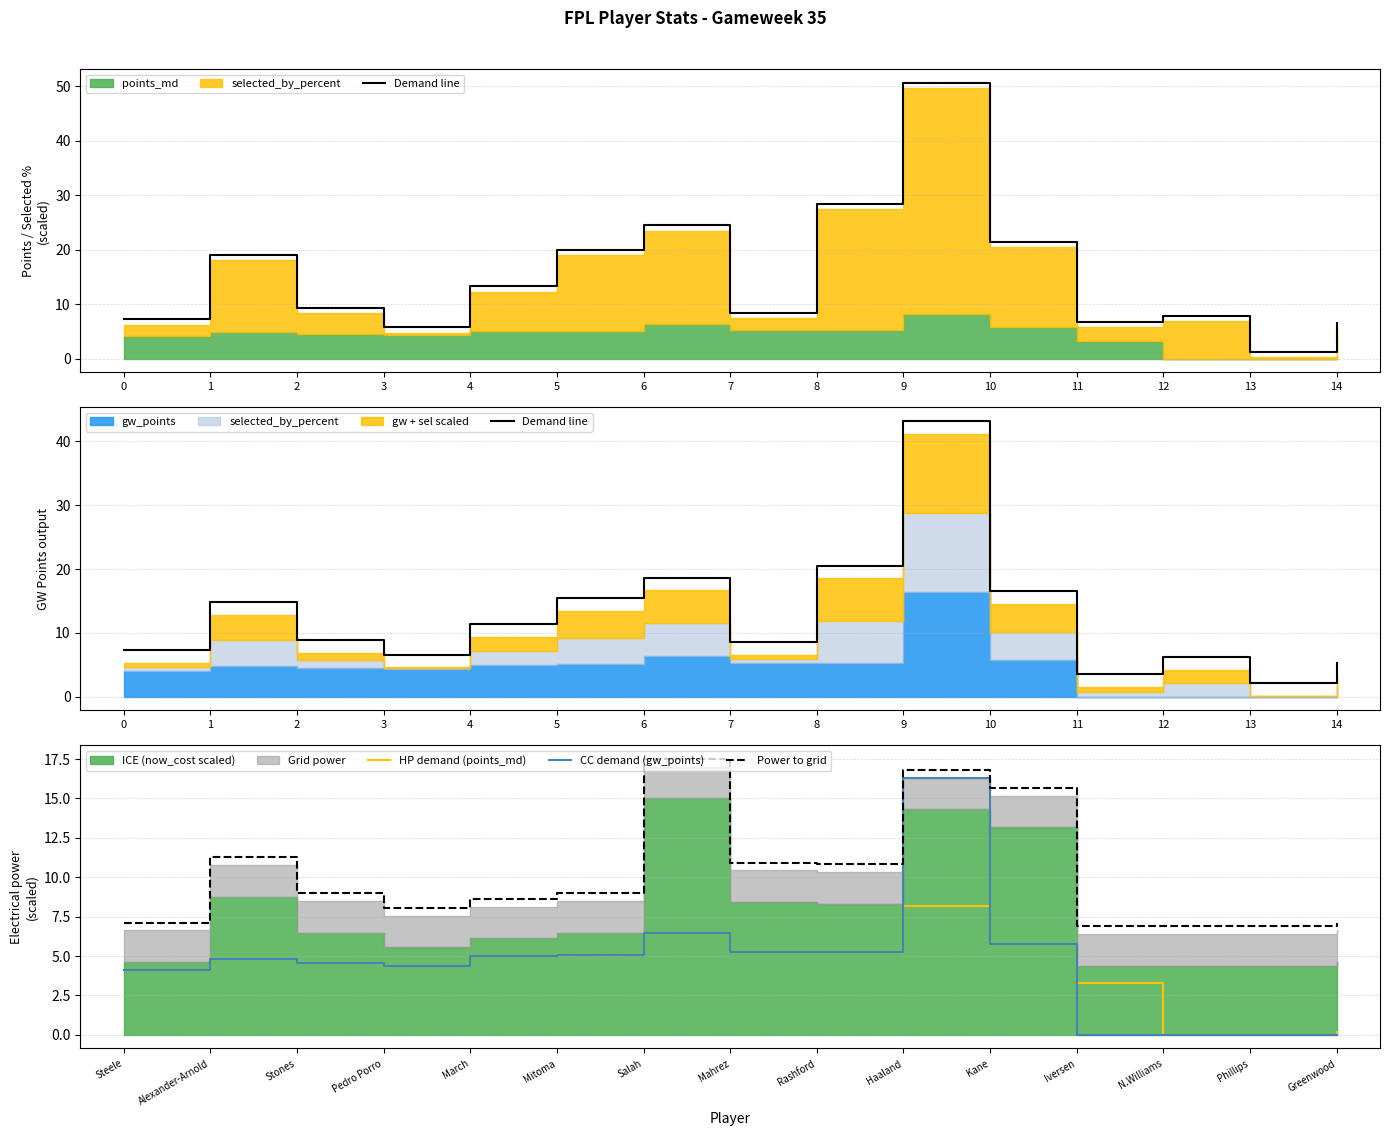

How many lines are shown in the chart?

4